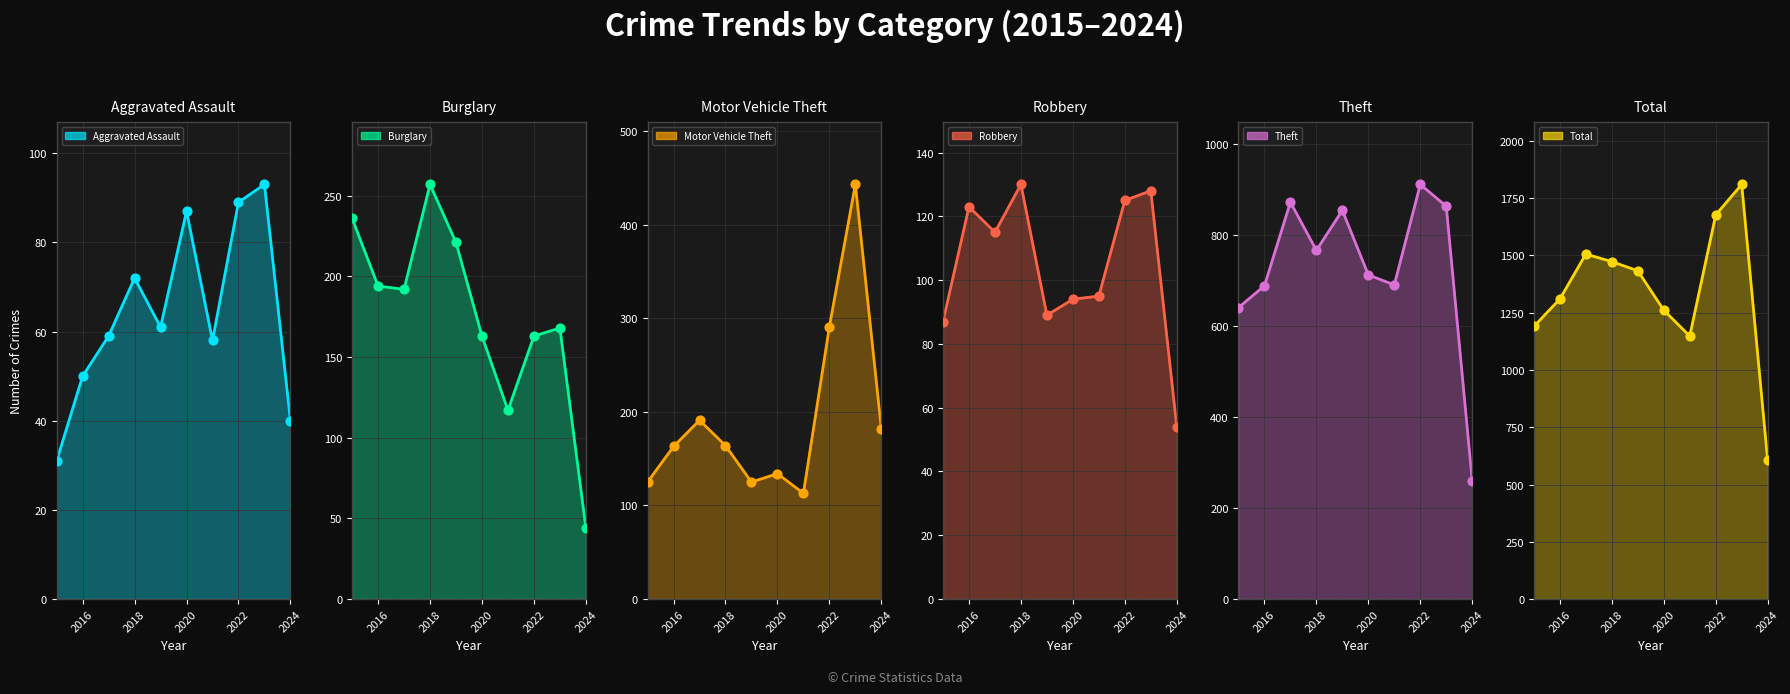

Which series has the largest Y range (max minus min)?

Total